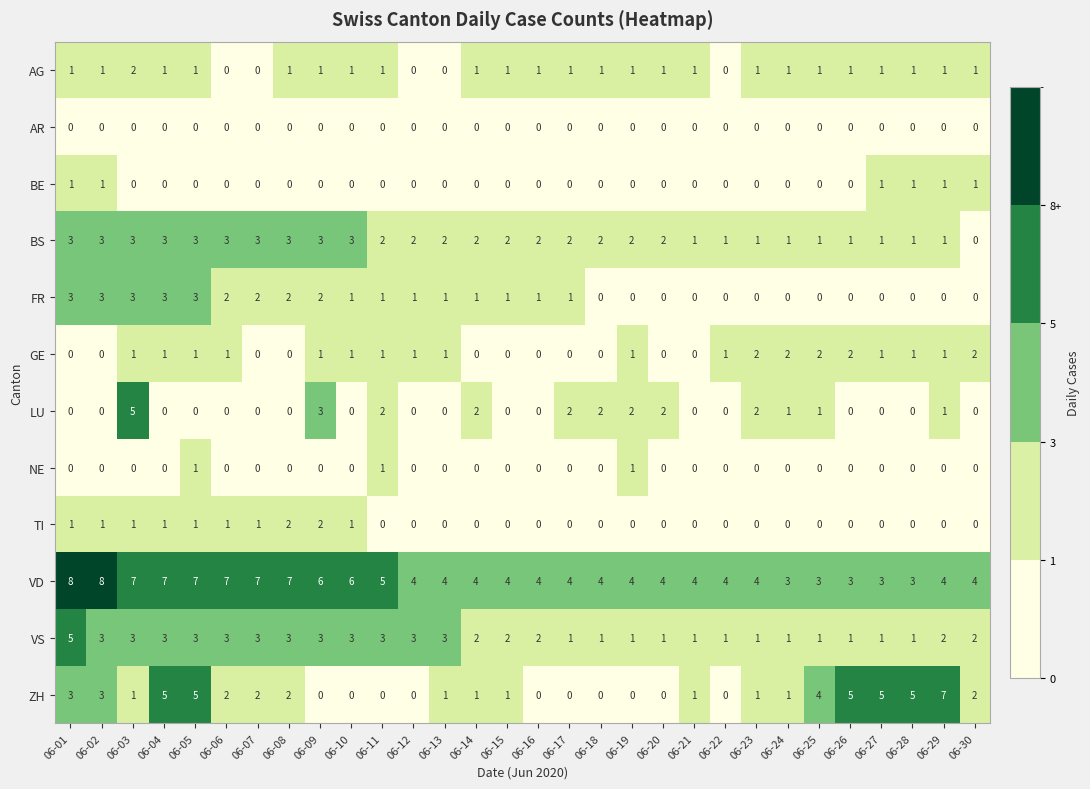

How many FR values are between 0 and 2?

25